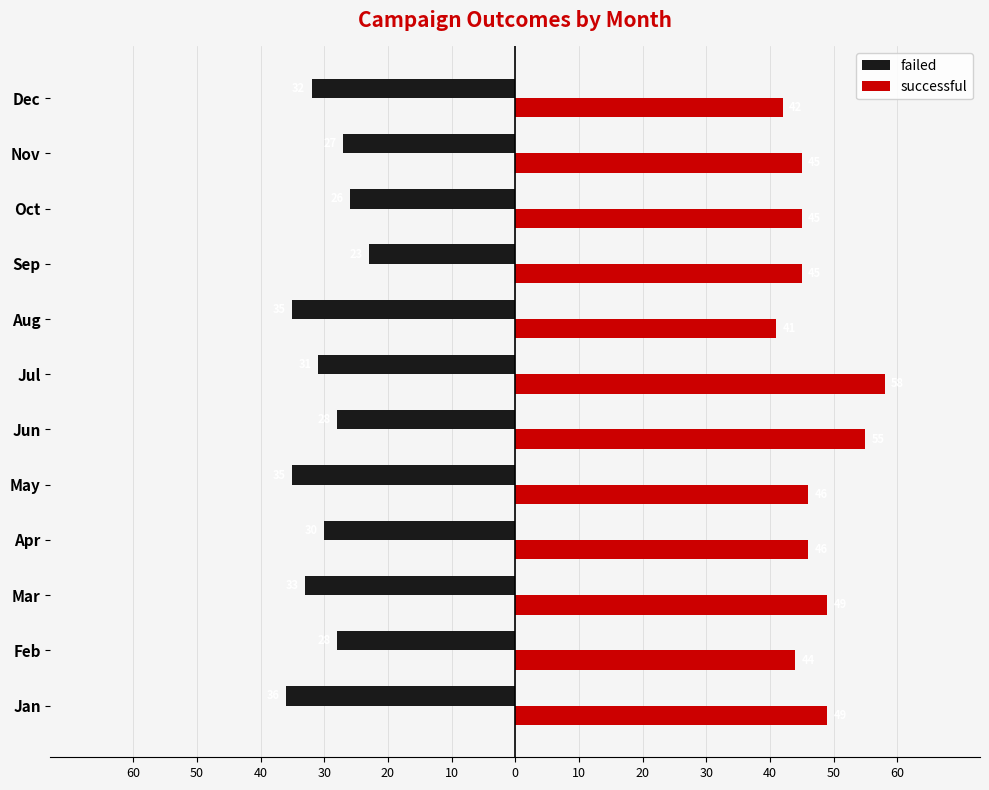

What are all the series names shown in the legend?

failed, successful